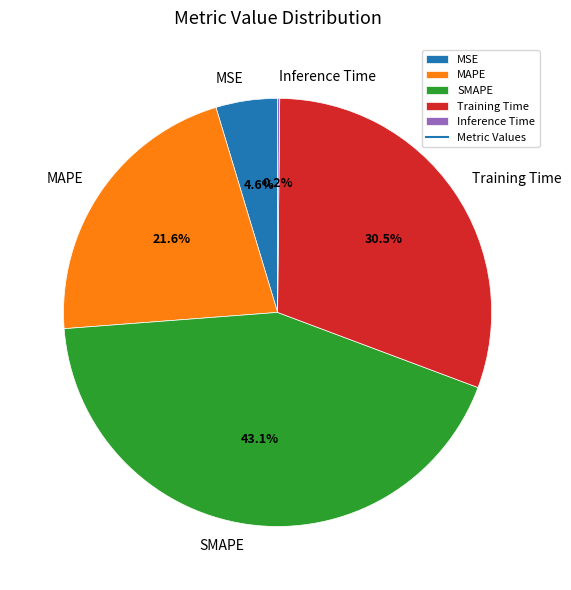

To the nearest percent, what portion does MSE represent?

5%